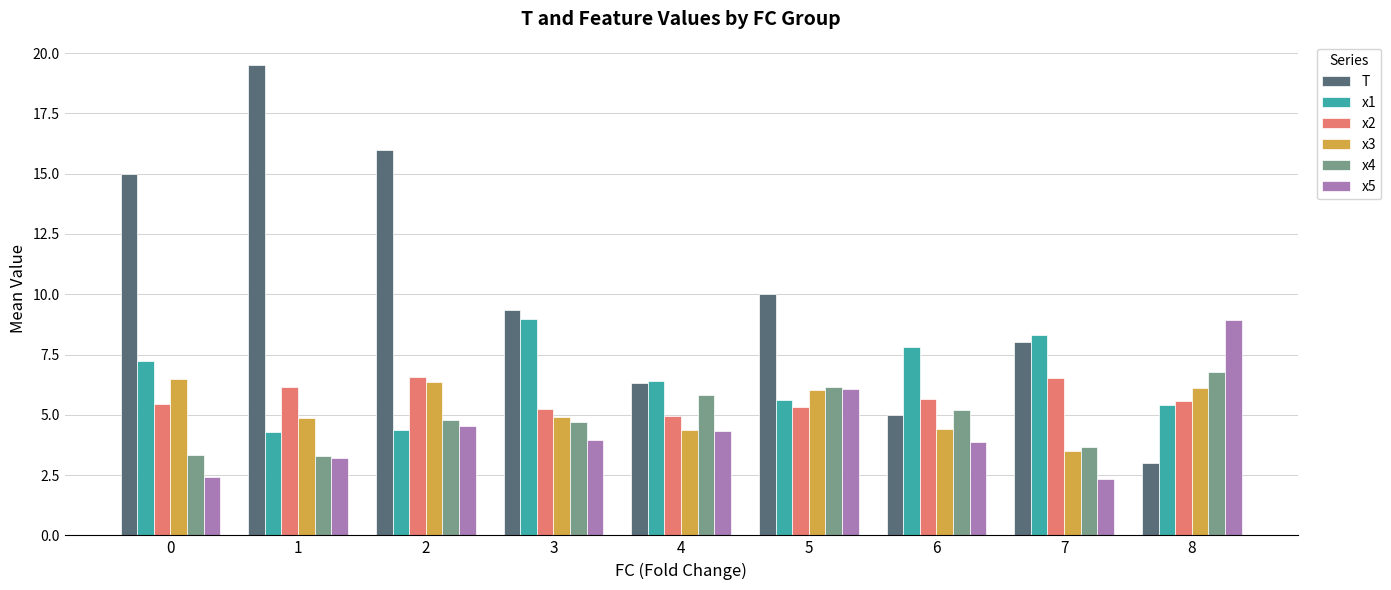

What is the minimum value for x3?

3.5